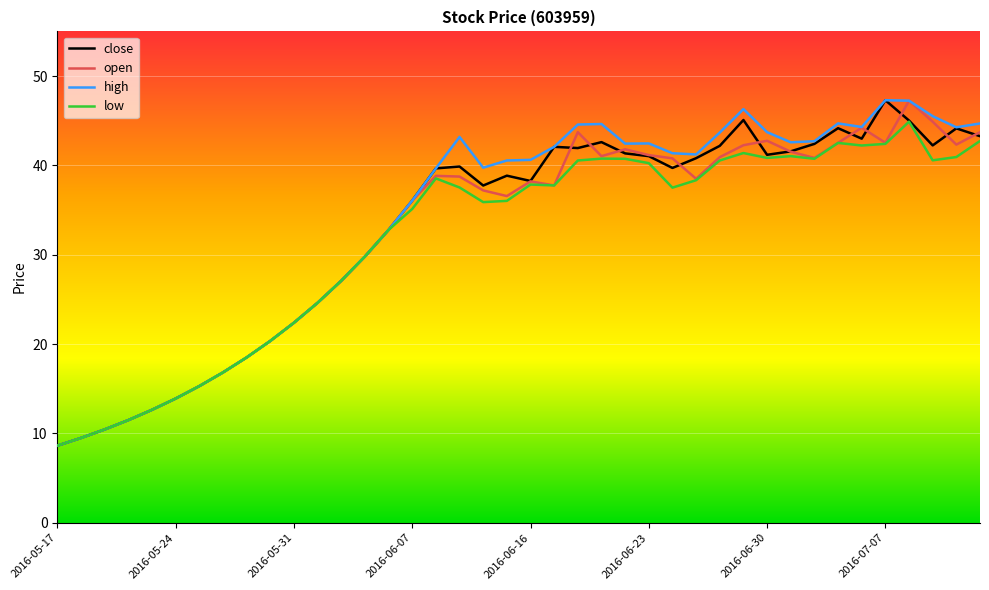

What is the smallest value displayed?

8.6